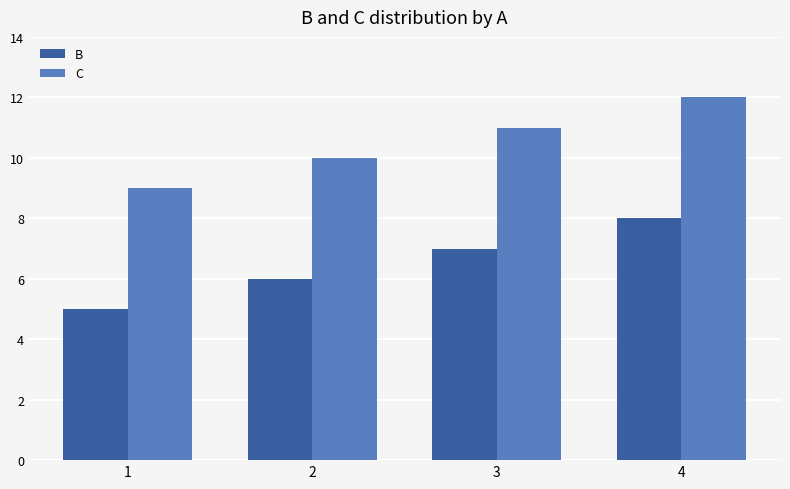

Reading left to right, transcribe all the data shown in this chart.

B: 1=5	2=6	3=7	4=8
C: 1=9	2=10	3=11	4=12